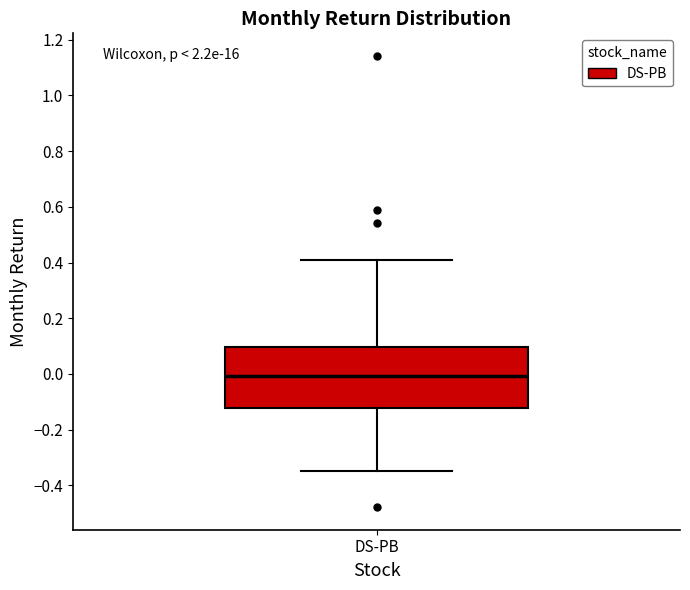

Where does the lower whisker of the box for DS-PB end on the y-axis? The values are not printed on the chart, so give them approximately, as read against the axis.

-0.36